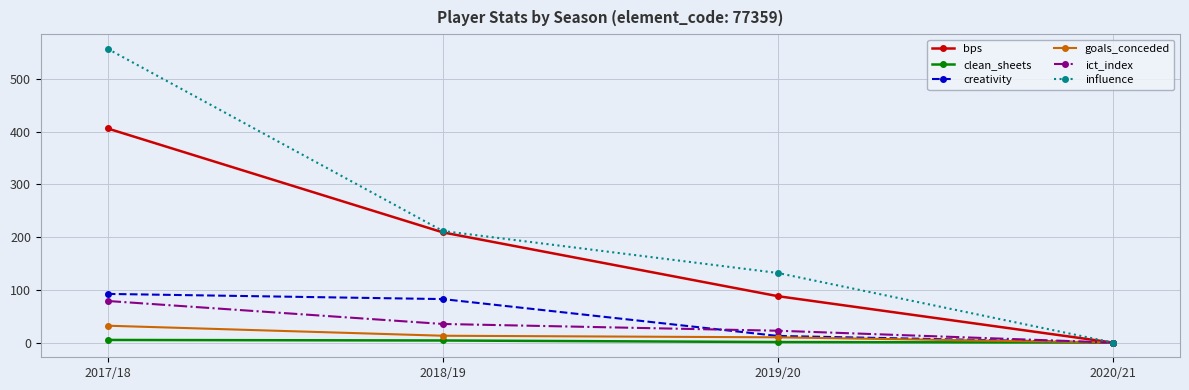

Rank the categories by bps value from highest to lowest.

2017/18, 2018/19, 2019/20, 2020/21